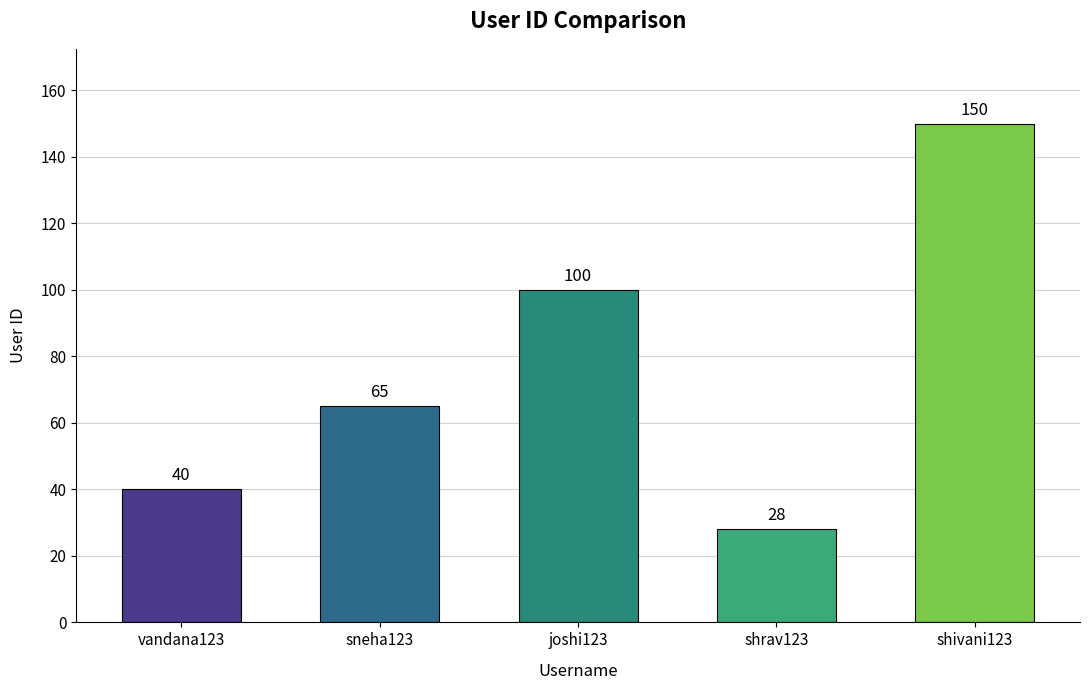

What is the value of the 3rd bar from the left?

100